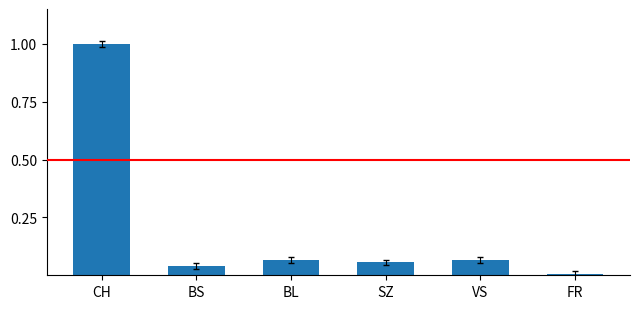

What is the sum of all values?

1.2